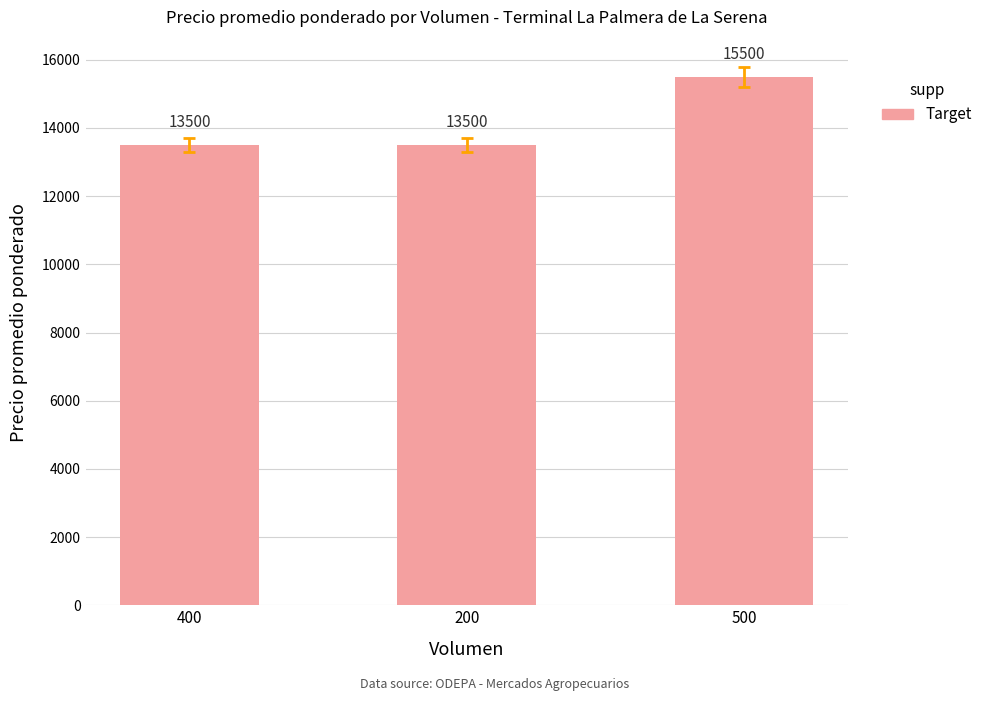

What is the maximum value shown in the chart?

15500